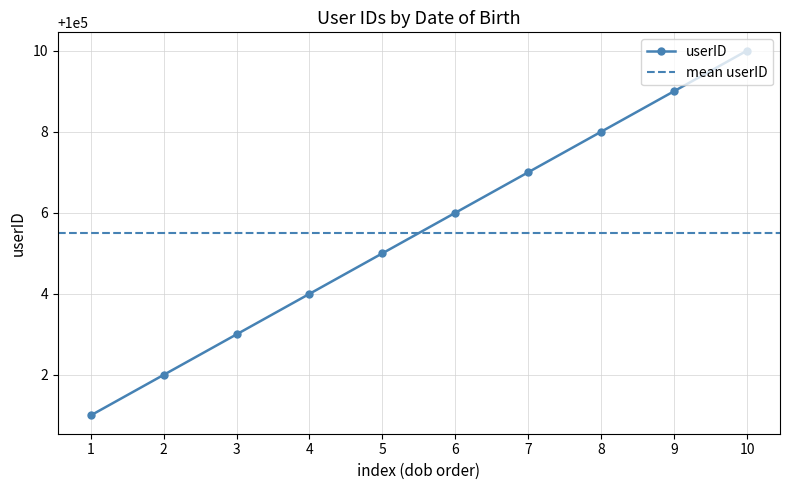

What is the value of the userID point at the 6th from the left?

100006